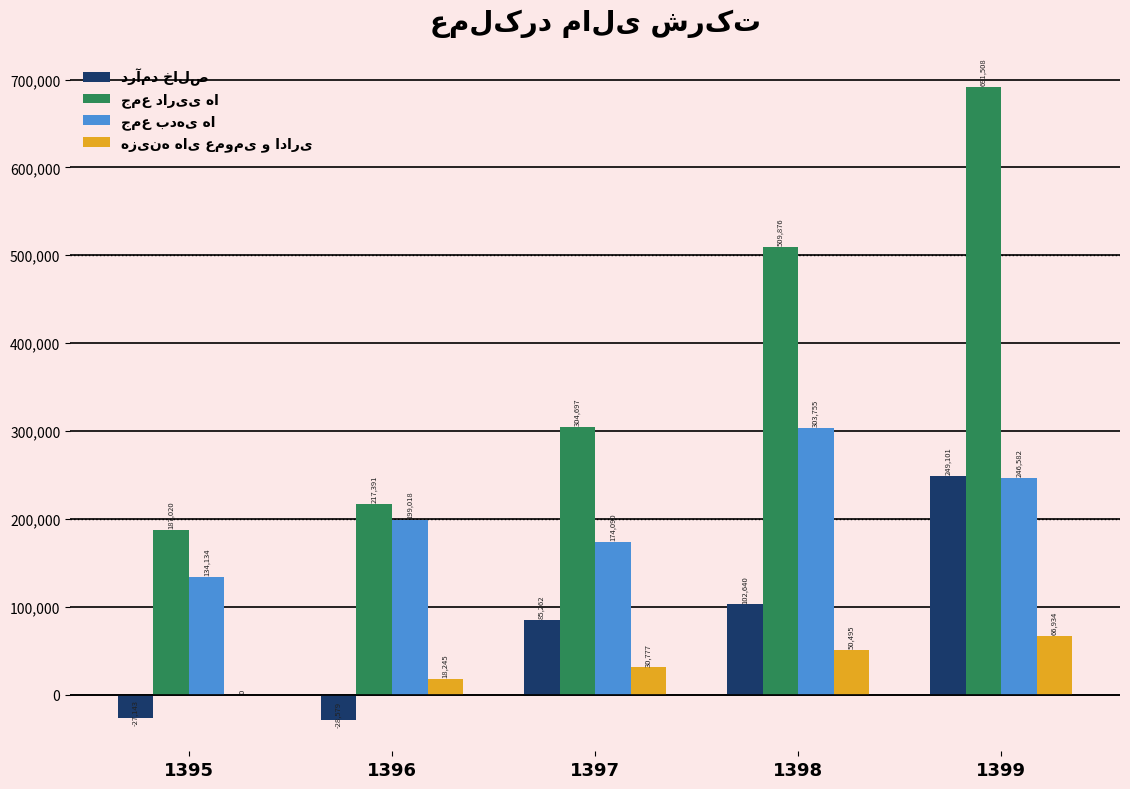

At which category does the chart reach its peak across all series?

1399